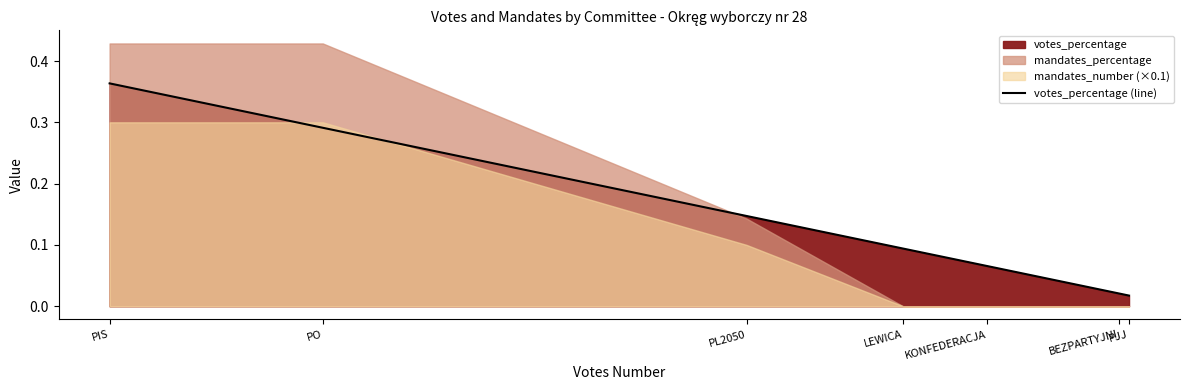

Reading left to right, transcribe all the data shown in this chart.

0.4	0.3	0.1	0.1	0.1	0.0	0.0